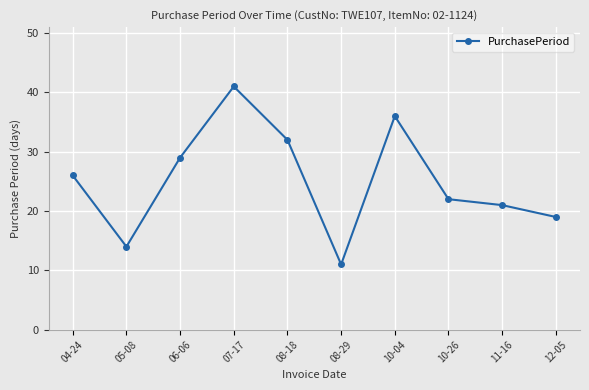

What is the minimum value shown in the chart?

11